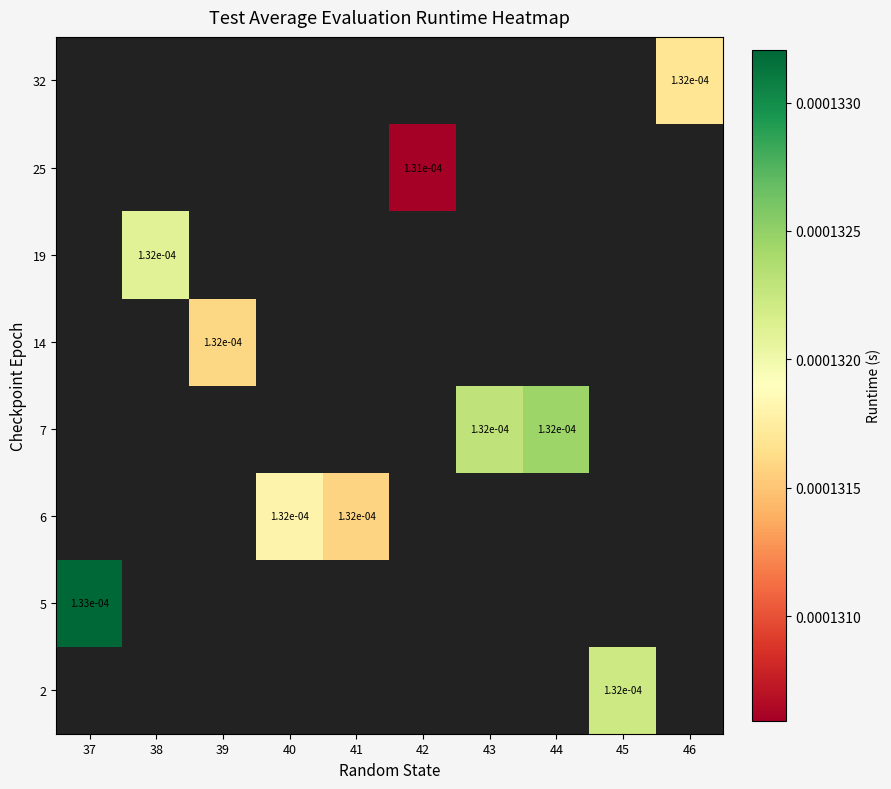

Count the number of categories in the chart.

10